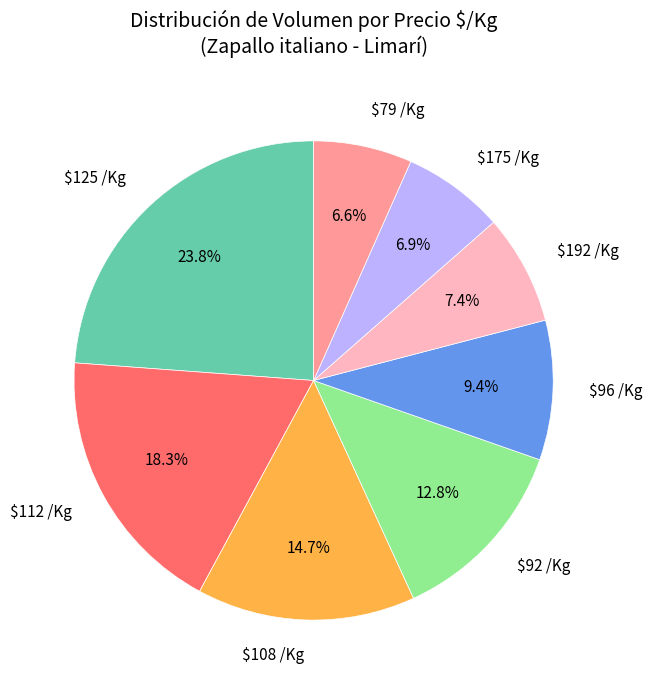

Count the number of slices in the pie.

8